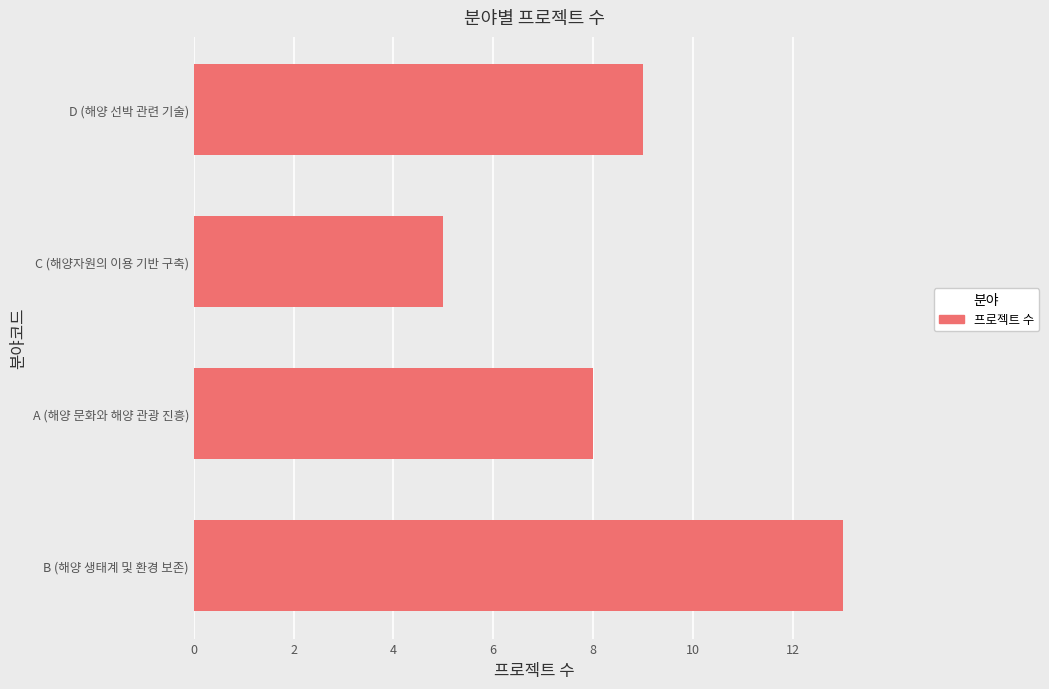

Reading top to bottom, what are all the values shown in this chart?

D (해양 선박 관련 기술)=9	C (해양자원의 이용 기반 구축)=5	A (해양 문화와 해양 관광 진흥)=8	B (해양 생태계 및 환경 보존)=13